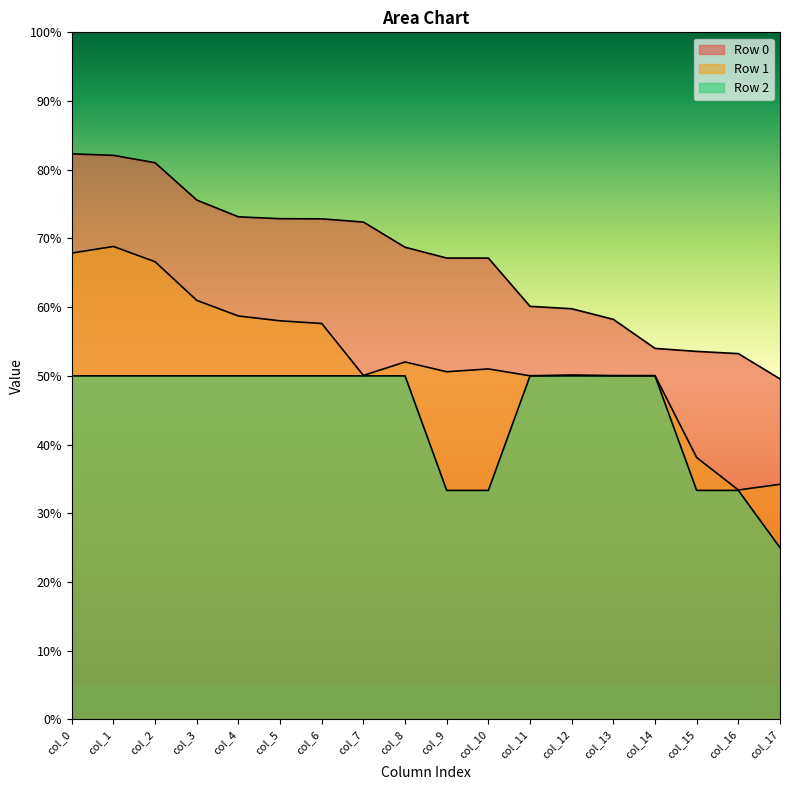

Which series has the largest total across all categories?

Row 0